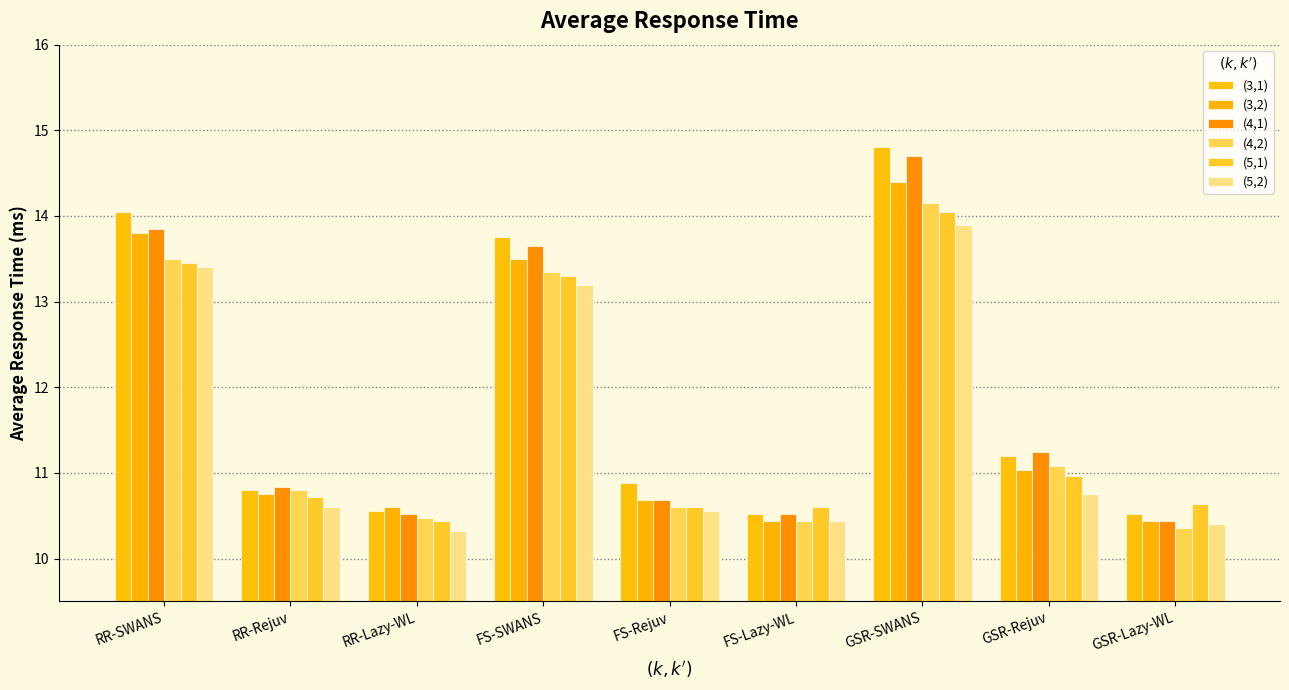

Which category has the lowest value in the (5,2) series?

RR-Lazy-WL